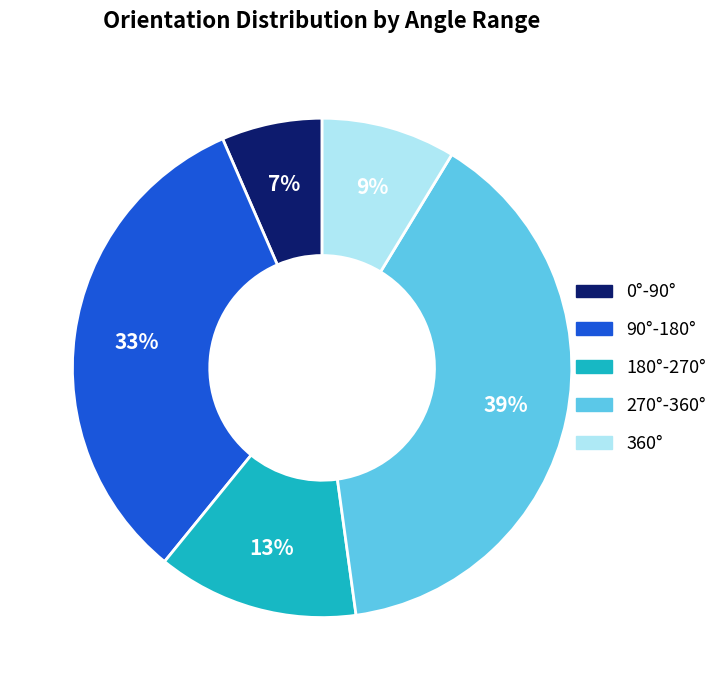

Is there a majority slice in this chart?

No